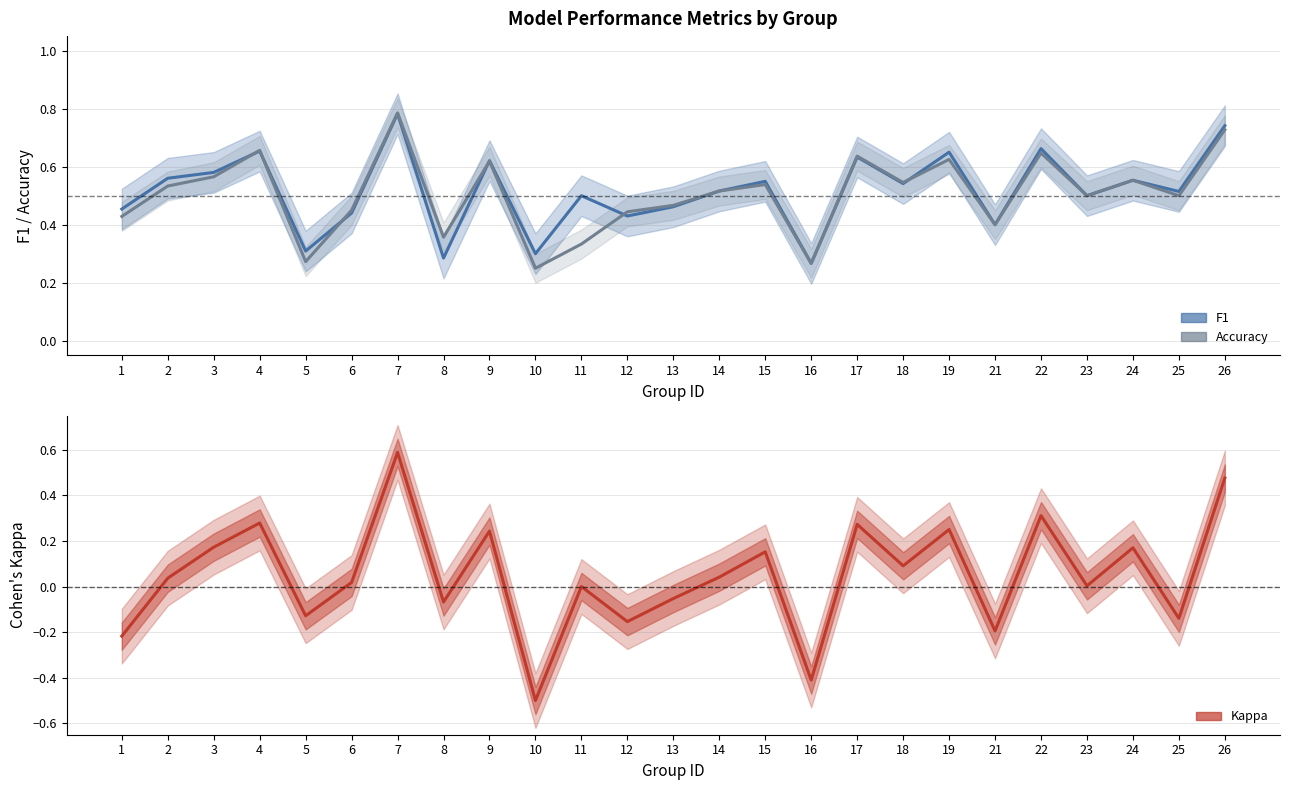

What is the smallest value displayed?

-0.5